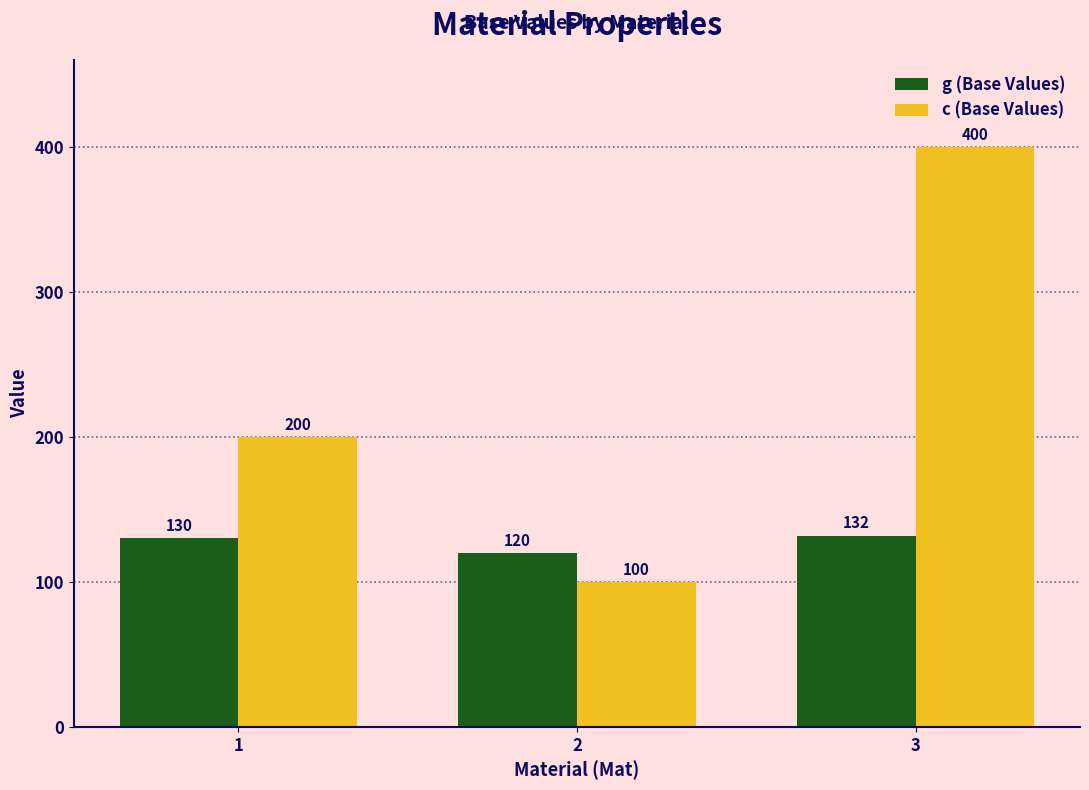

At which label is c (Base Values) closest to 250?

1